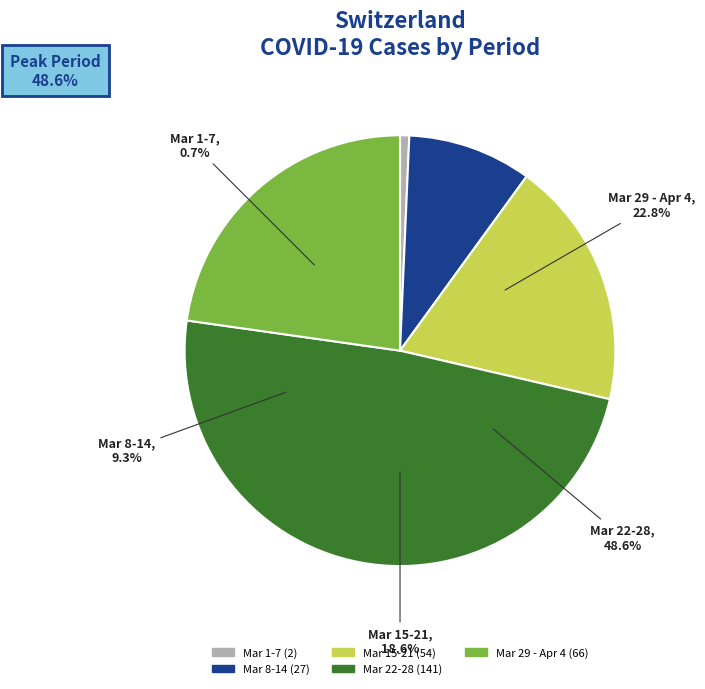

Is the sum of 2020-04-01 and 2020-03-05 greater than half?

No